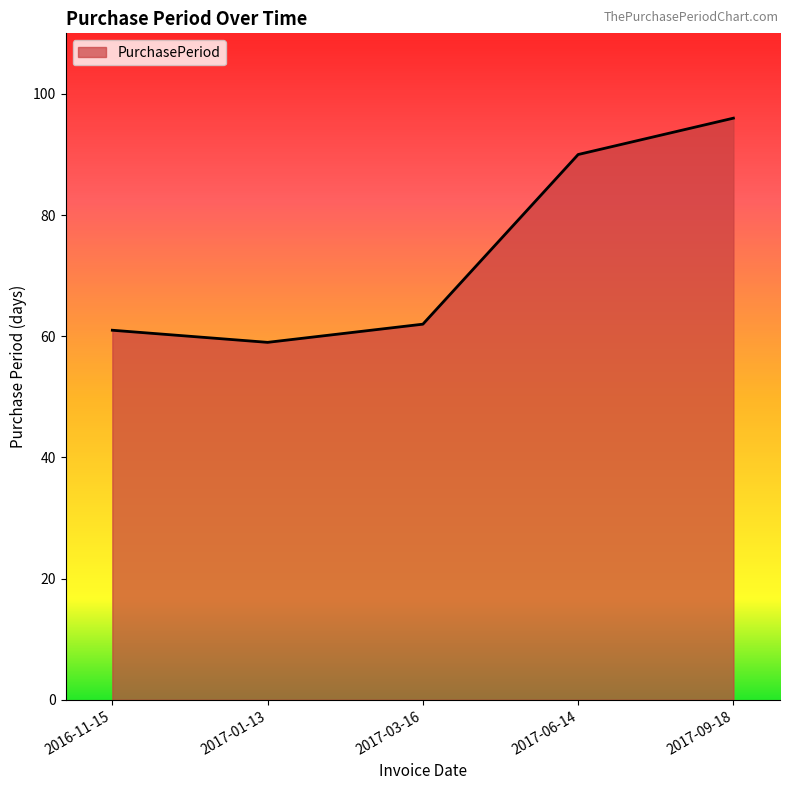

List the labels in order of value, smallest first.

2017-01-13, 2016-11-15, 2017-03-16, 2017-06-14, 2017-09-18